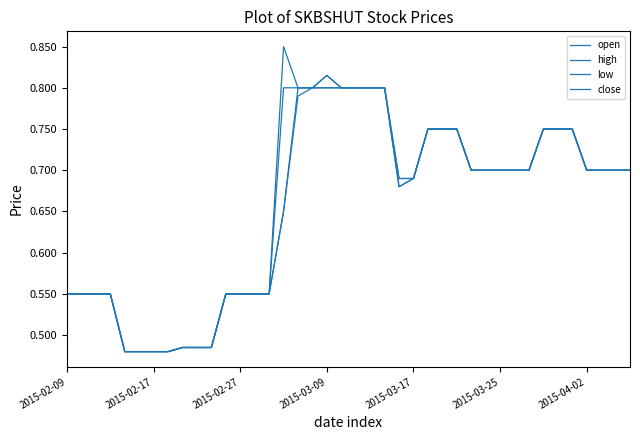

True or false: low and close intersect in this chart.

False